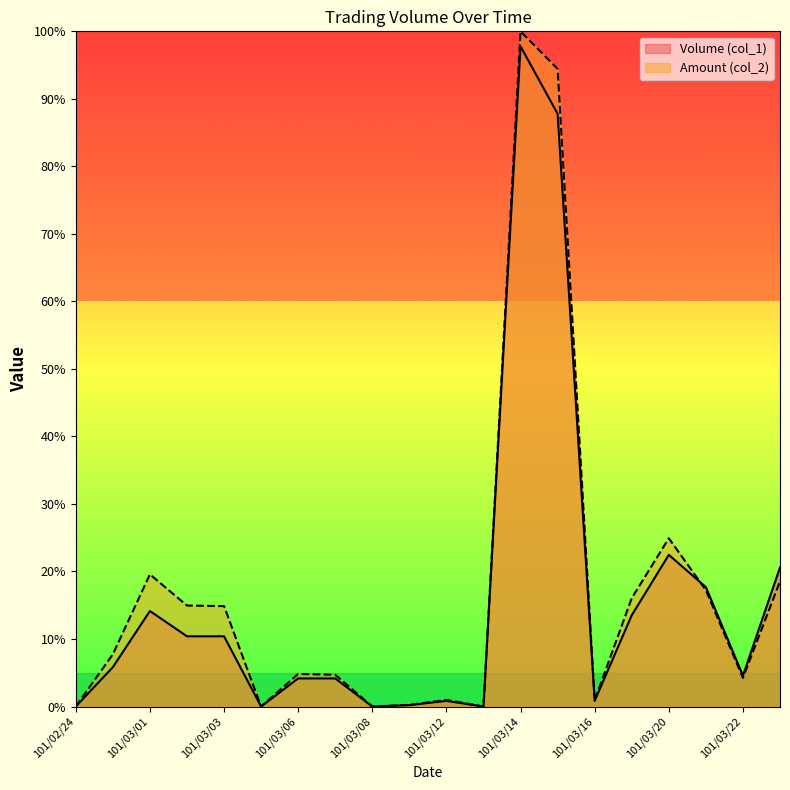

How many interior local valleys does the Amount (col_2) series have?

5